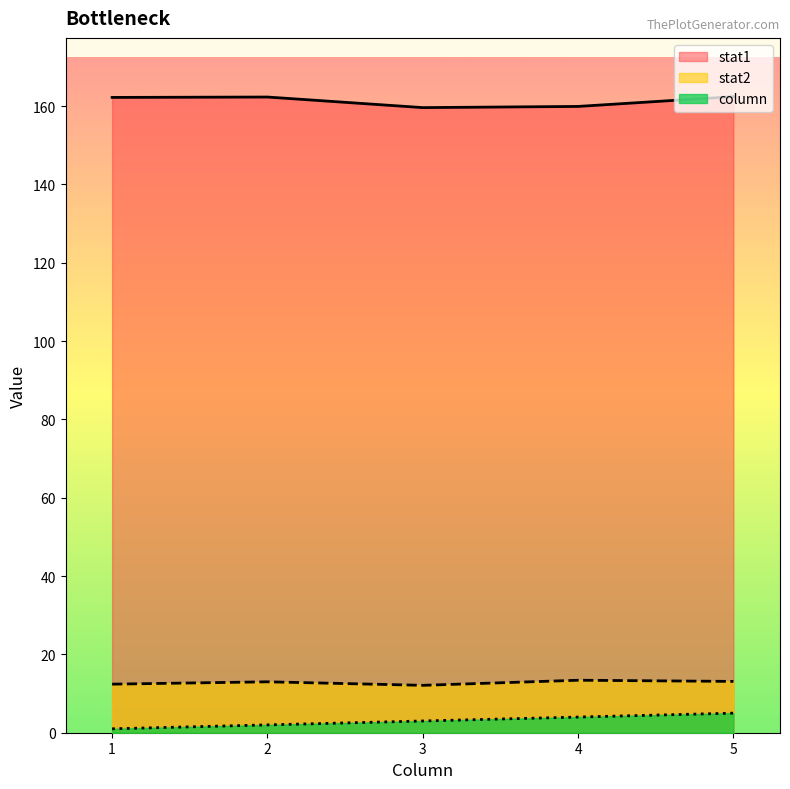

True or false: stat2 and column intersect in this chart.

False